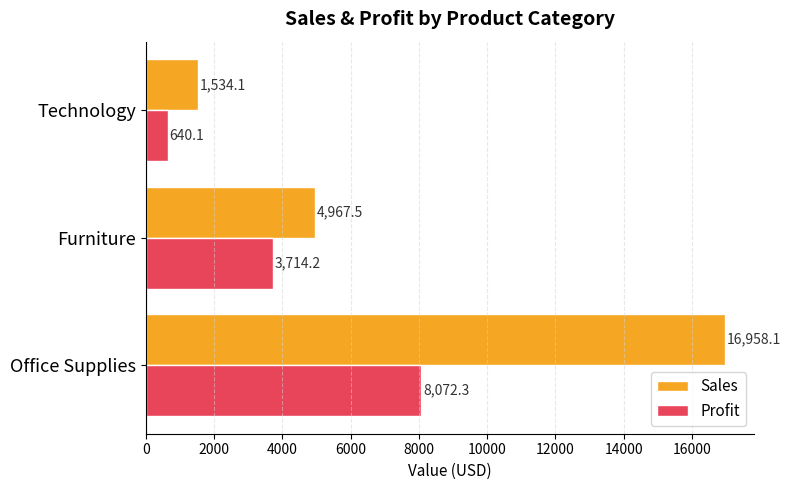

What is the sum of all Sales values?

23459.7